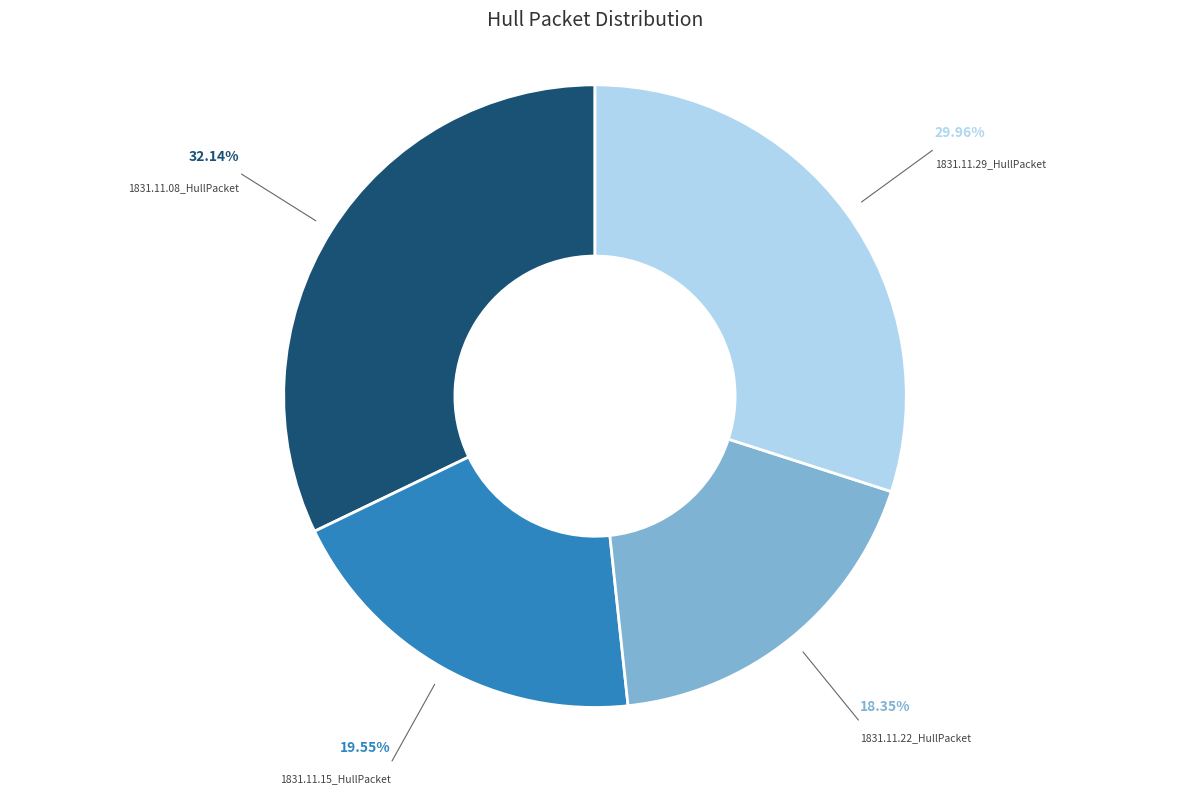

Is it true that 1831.11.29_HullPacket is 30% of the pie?

True